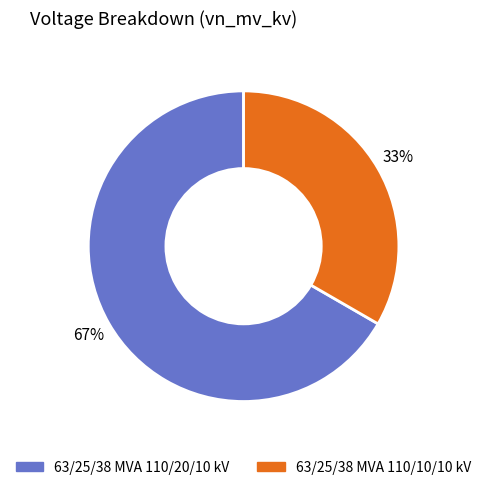

What is the smallest slice in the pie chart?

63/25/38 MVA 110/10/10 kV